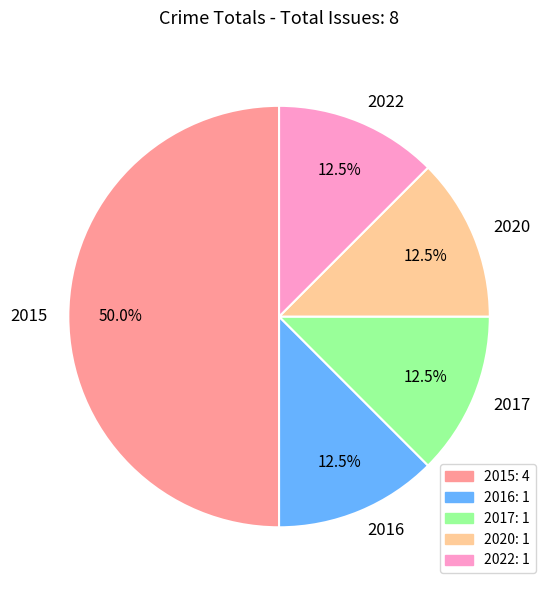

To the nearest percent, what percentage of the pie is 2015?

50%